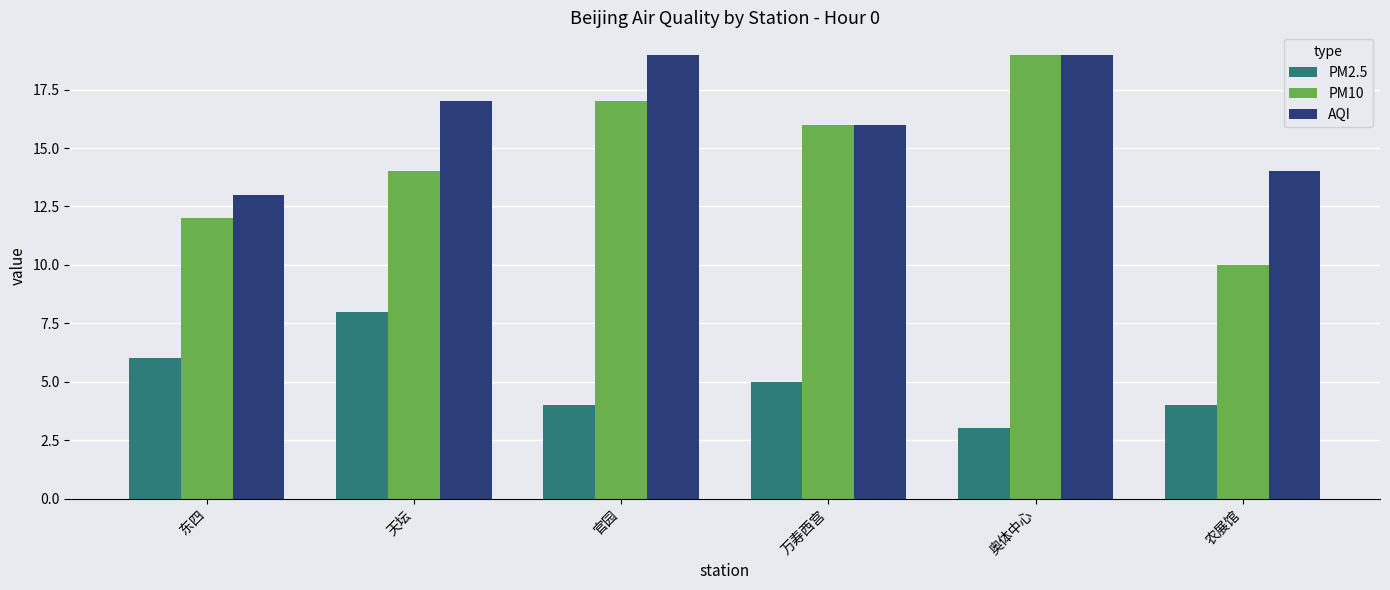

What is the sum of all PM2.5 values?

30